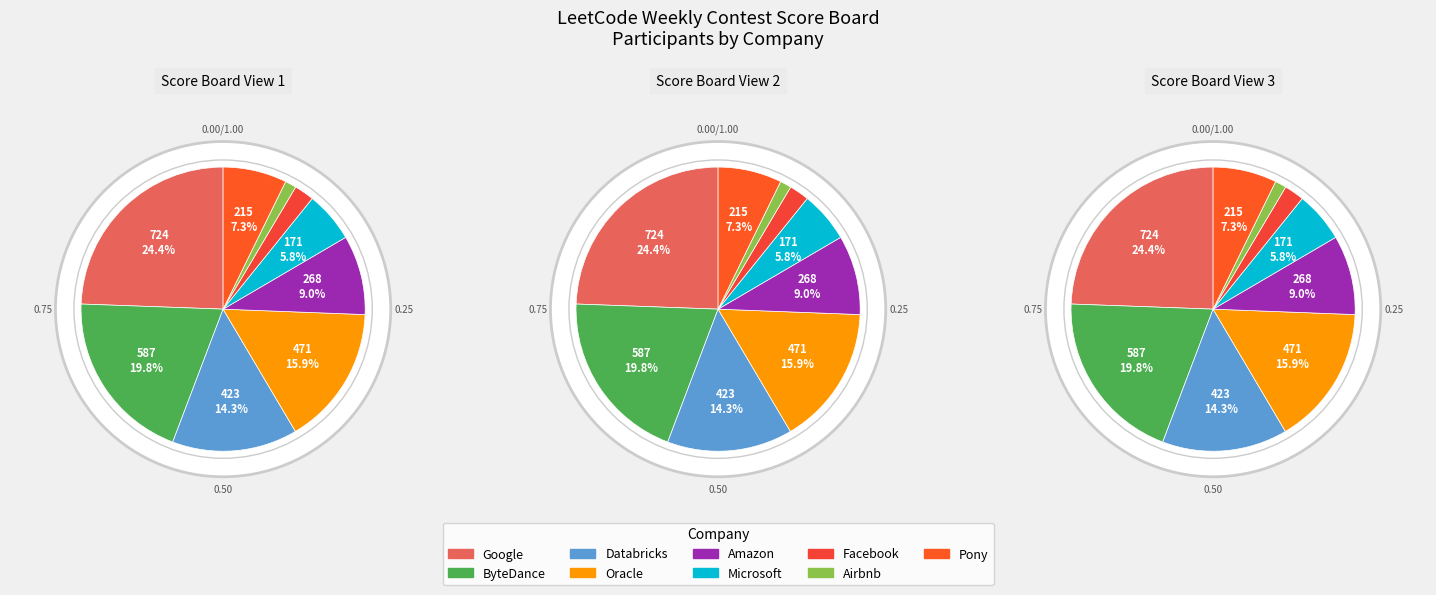

To the nearest percent, what is the average slice percentage?

11%